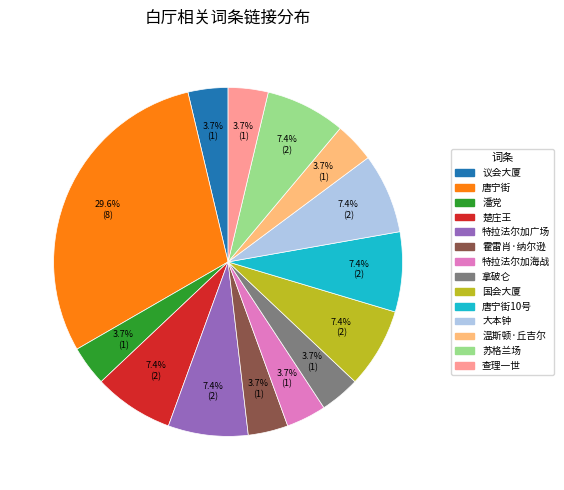

Does any single category account for the majority?

No